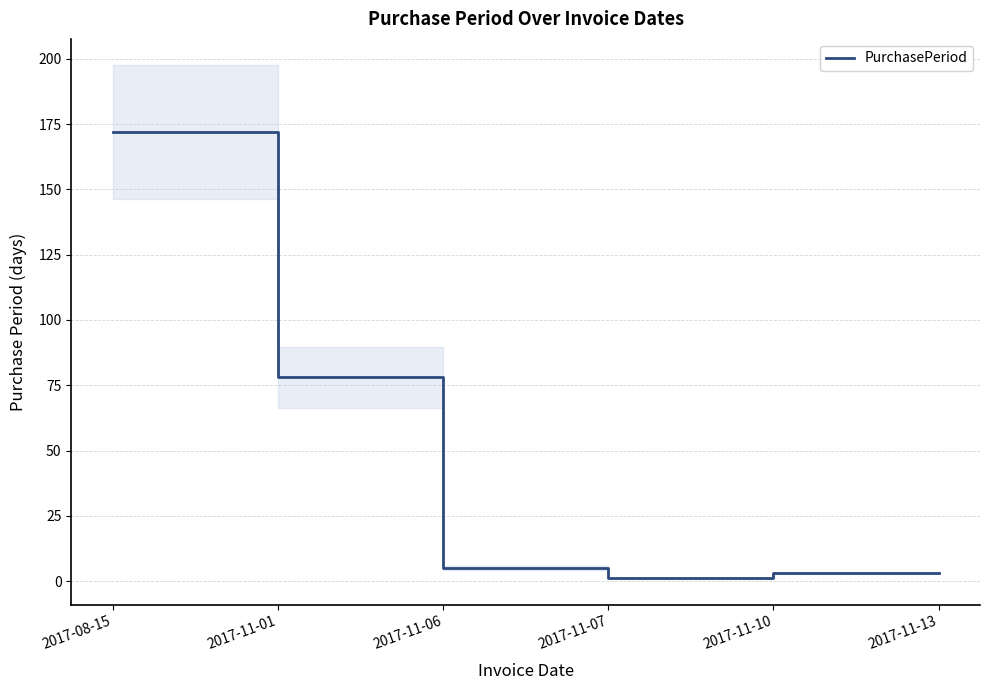

Where does the data first go above 5?

2017-08-15